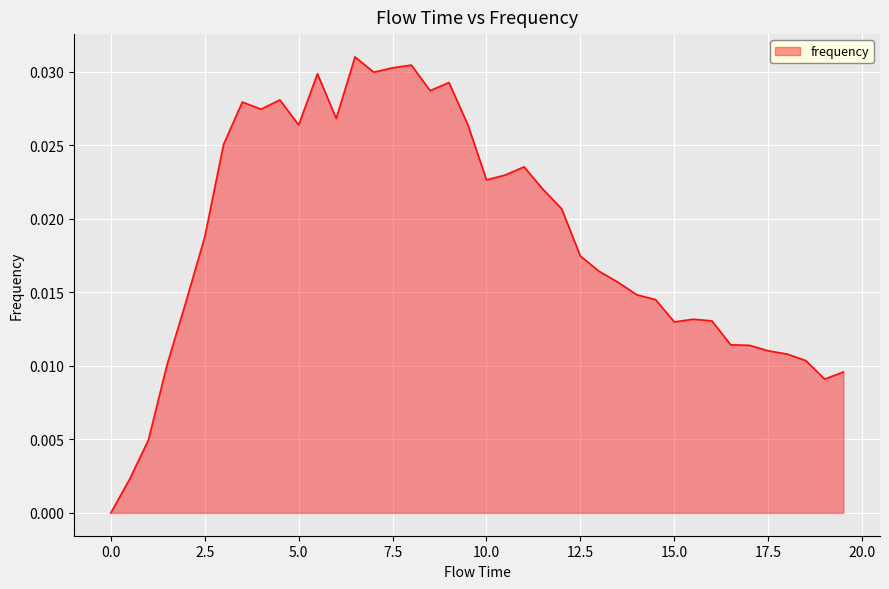

What is the label of the 26th point from the right?

7.0